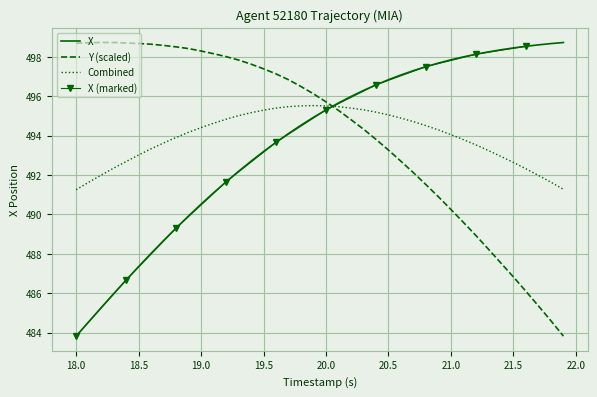

The value of X at 19.5 is 268.0. True or false?

False